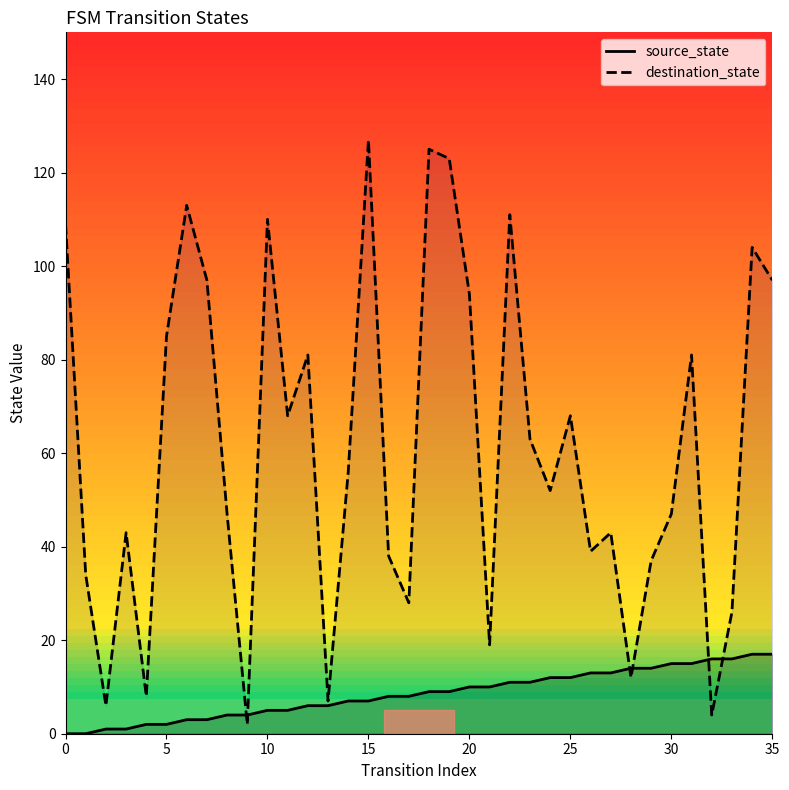

At which label does source_state first exceed 9?

20